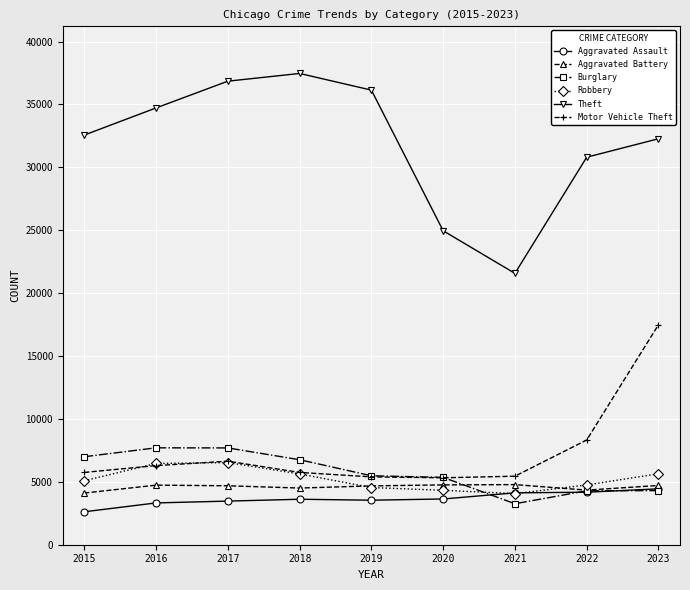

Is the value of Theft at 2017 greater than the value of Aggravated Battery at 2016?

Yes